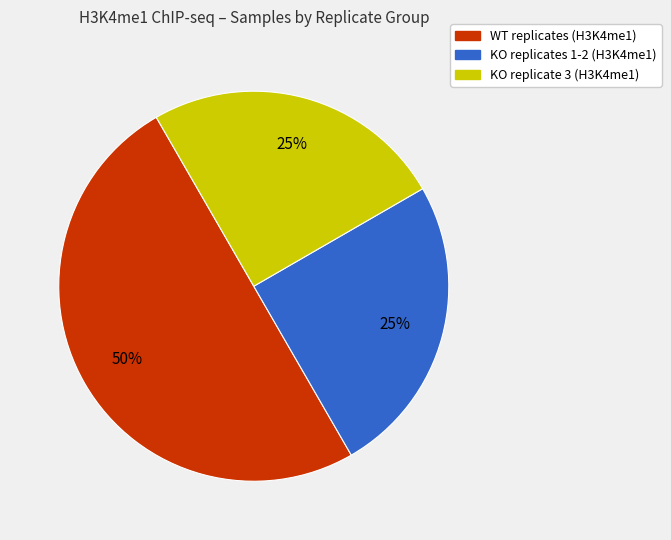

Count the number of slices in the pie.

3